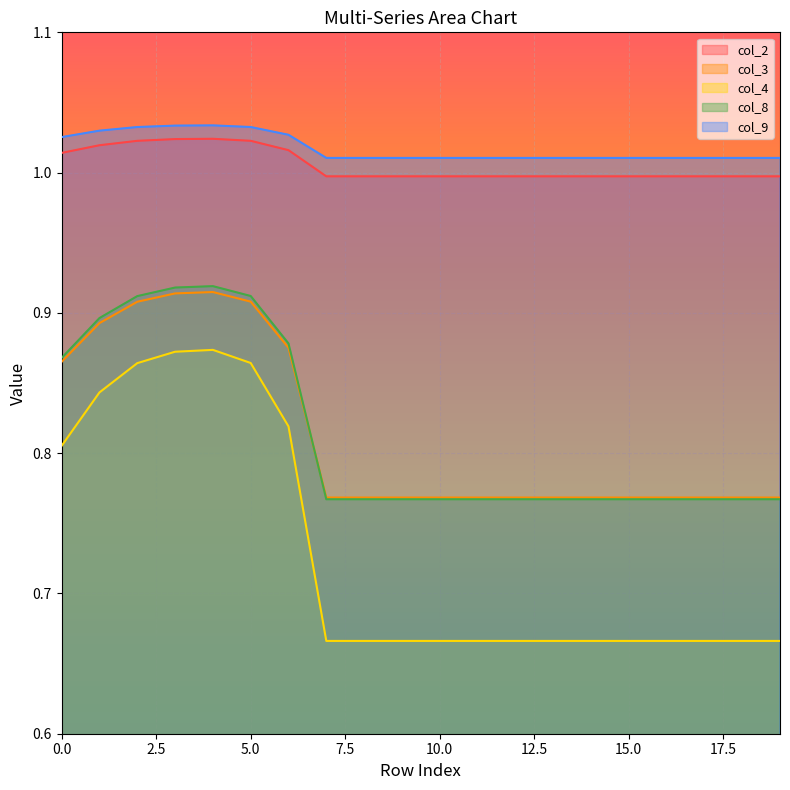

How many categories are shown in the chart?

20